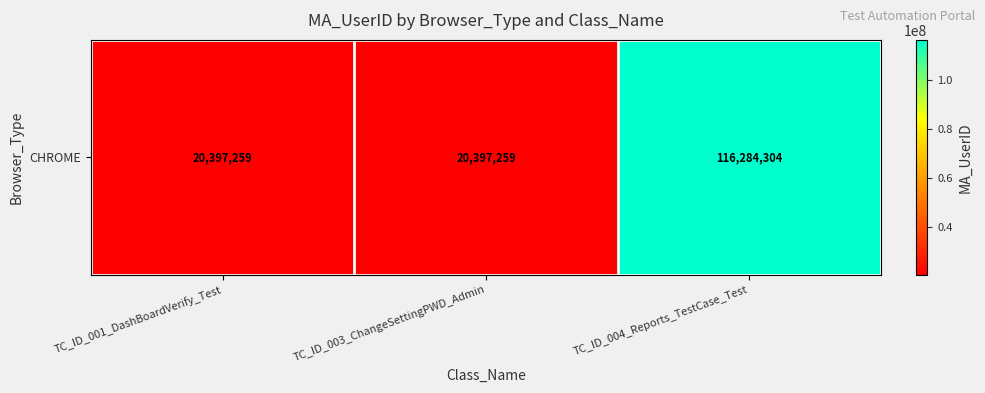

Which category has the highest value across all series?

TC_ID_004_Reports_TestCase_Test